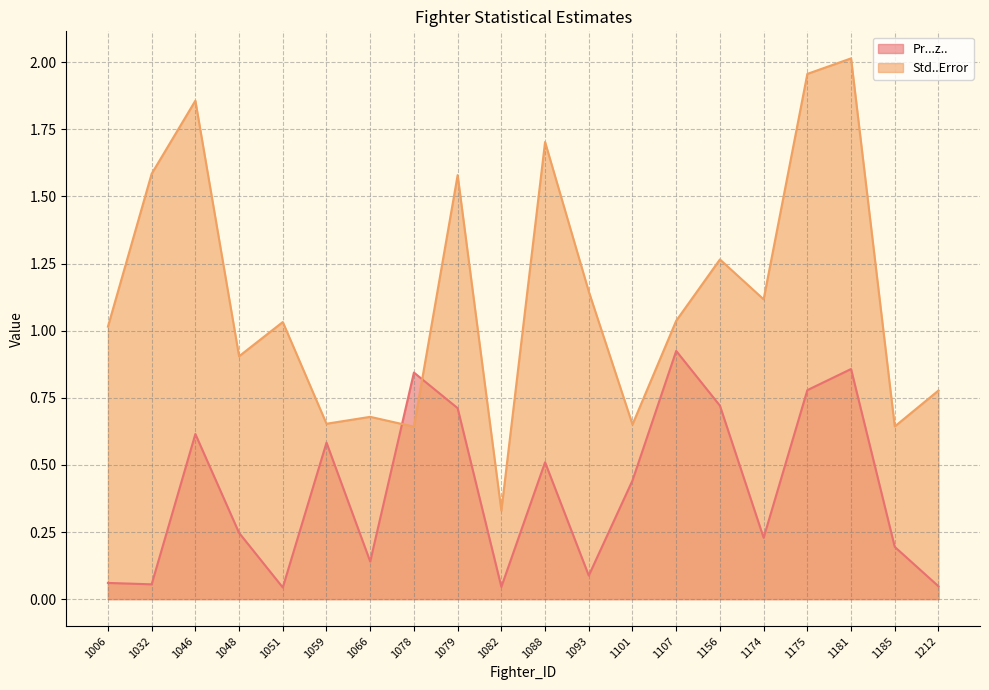

At which category is the sum across all series the highest?

1181